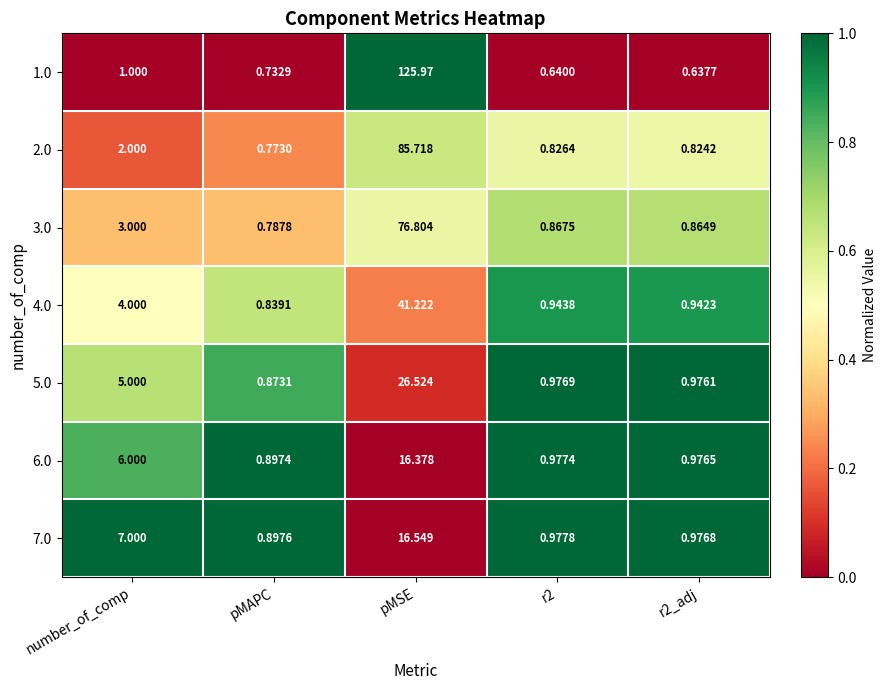

Where is 6.0 nearest to the value 8?

number_of_comp